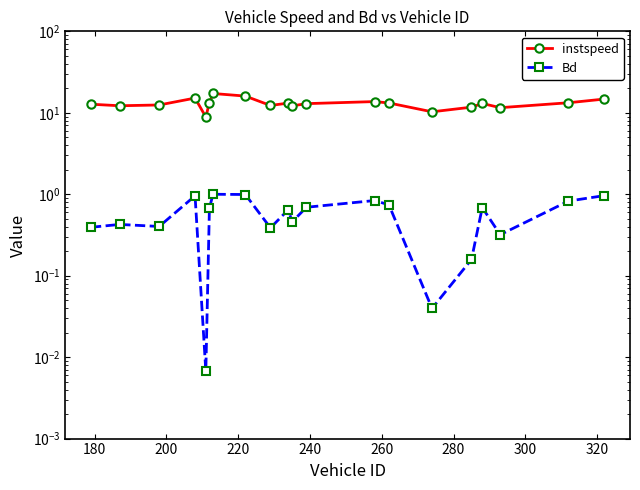

In Bd, how many points are higher than both neighbors (excluding endpoints)?

6